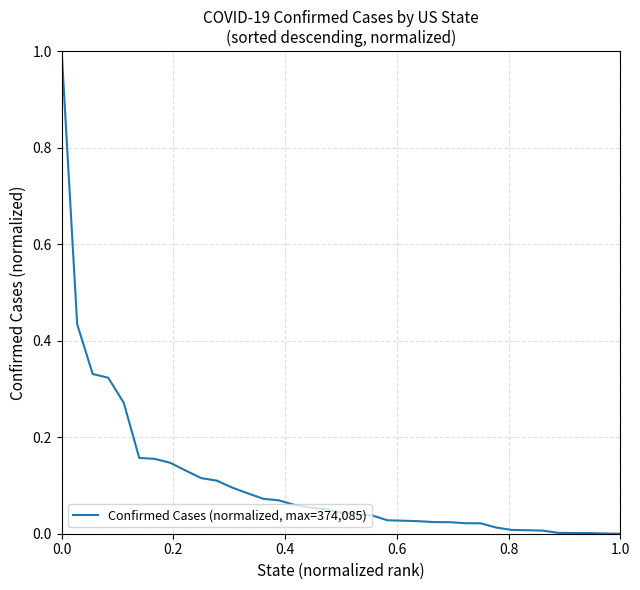

What is the maximum value shown in the chart?

1.0